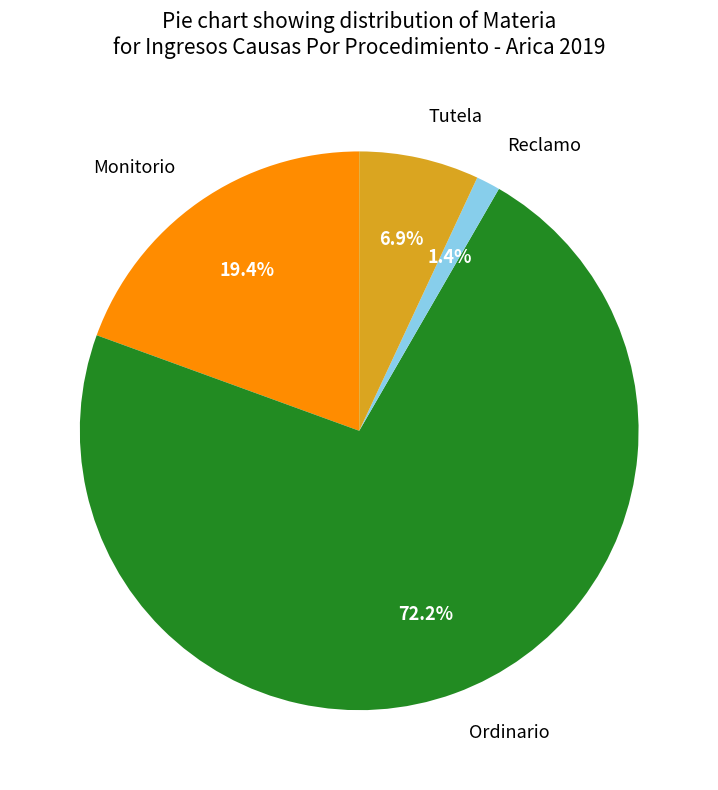

How many segments does this pie chart have?

4